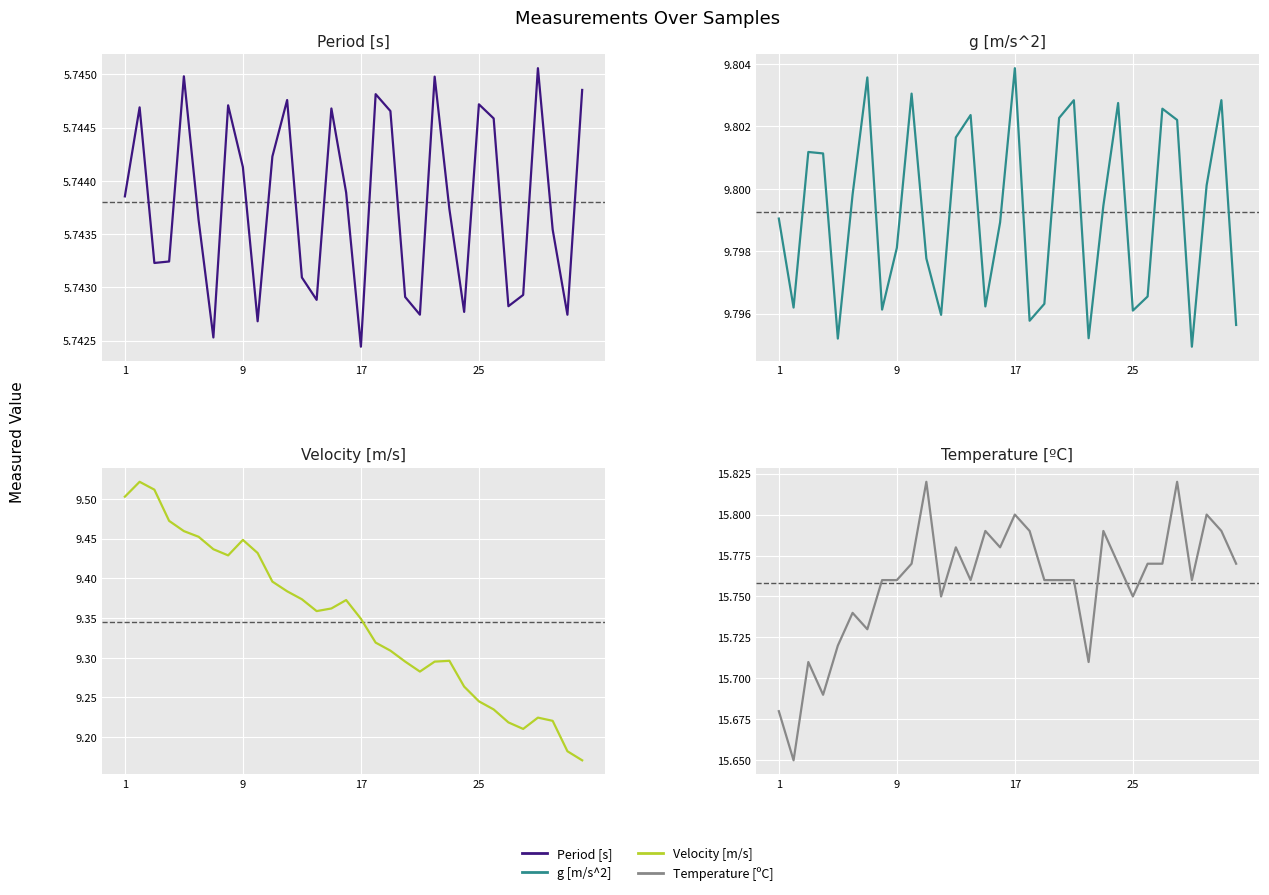

What is the value of the Velocity [m/s] point at the 17th from the left?

9.3